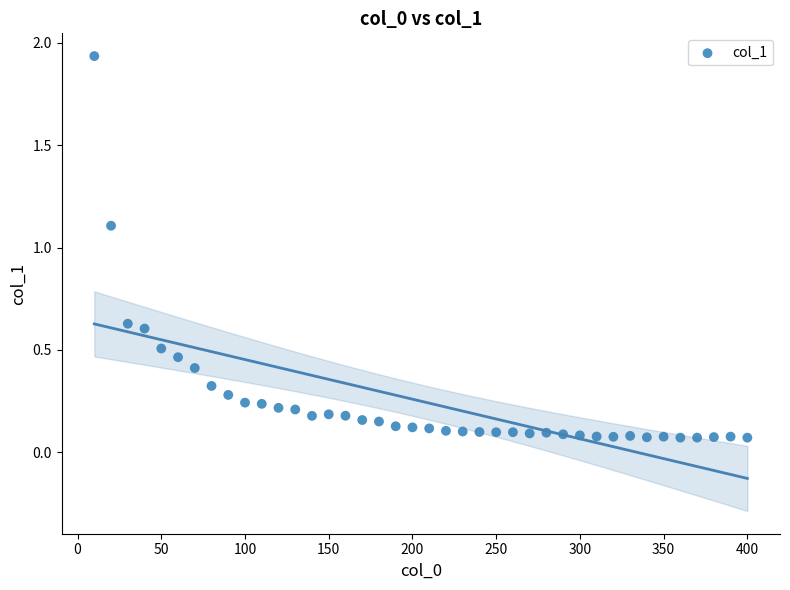

What Y value in the scatter plot is closest to 1?

1.1